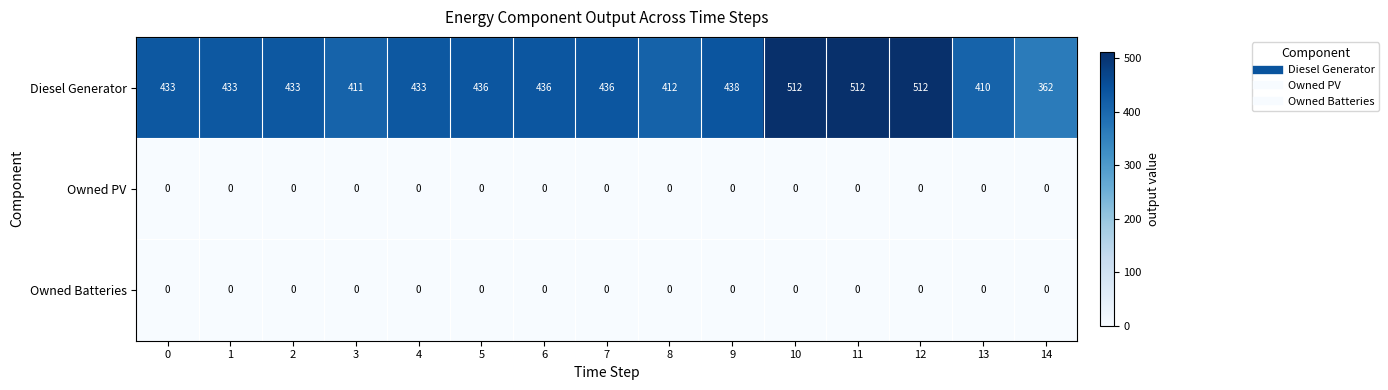

The Owned PV series shows 0 at 5. True or false?

True